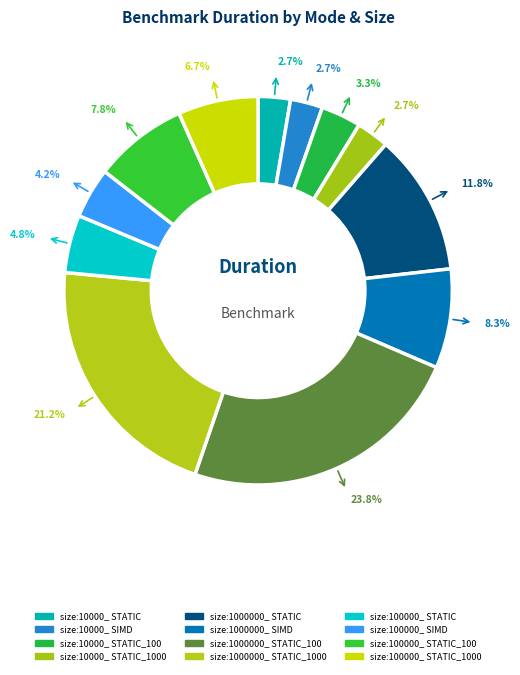

Which slice is the largest?

size:1000000_ STATIC_100